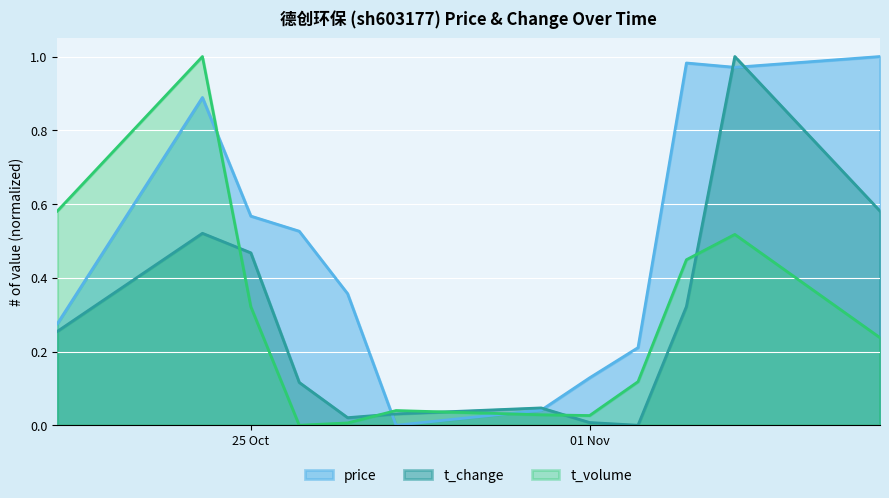

Which series has the largest total across all categories?

price